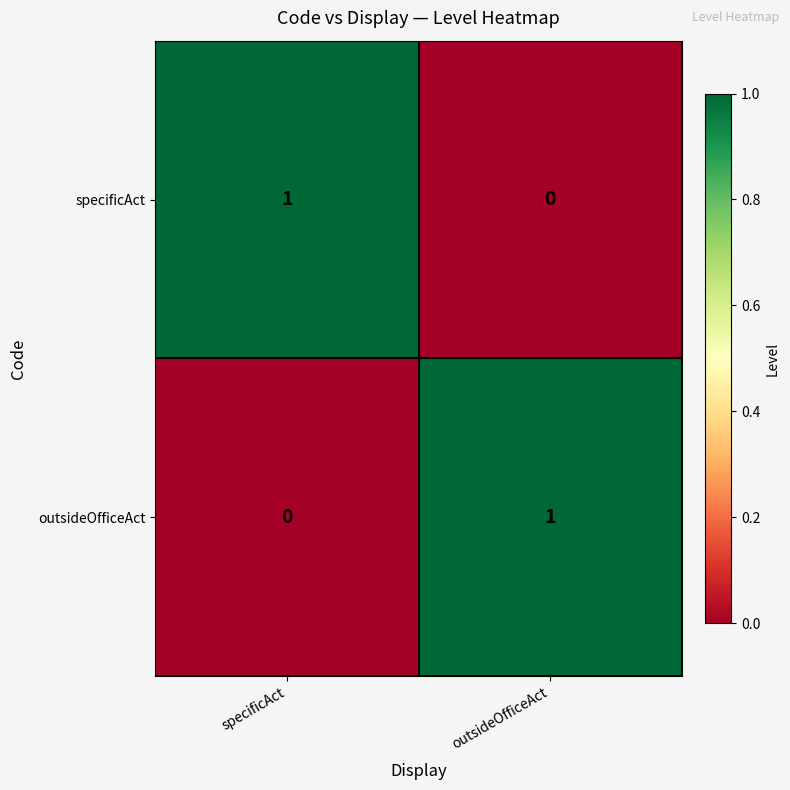

Is the value of specificAct at specificAct greater than the value of outsideOfficeAct at specificAct?

Yes